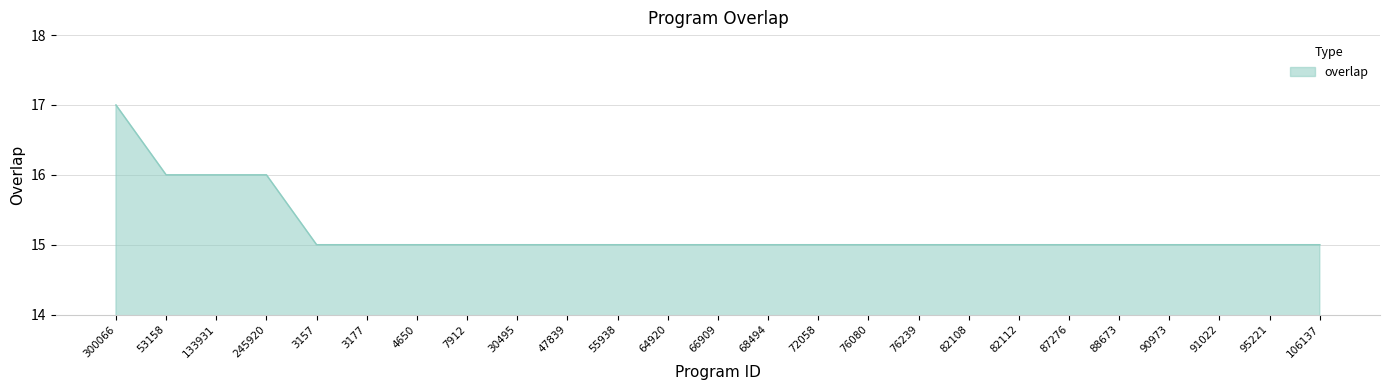

What position from the right is 76080?

10